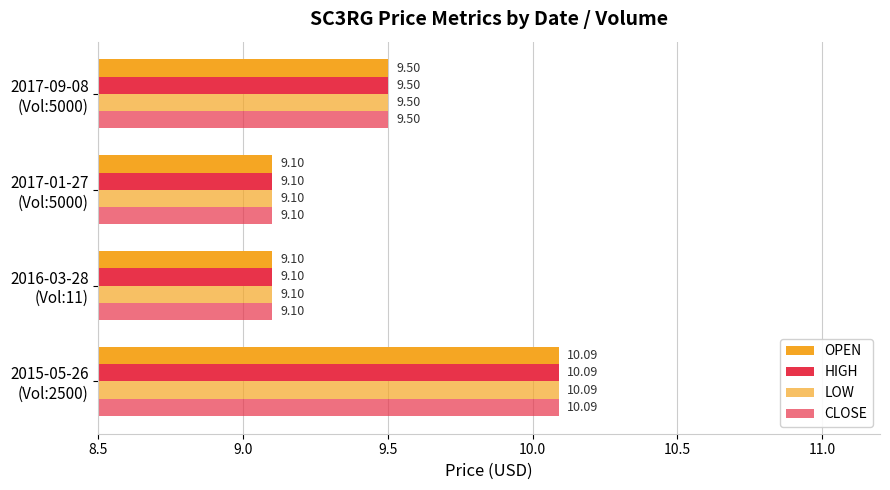

How many categories are shown in the chart?

4